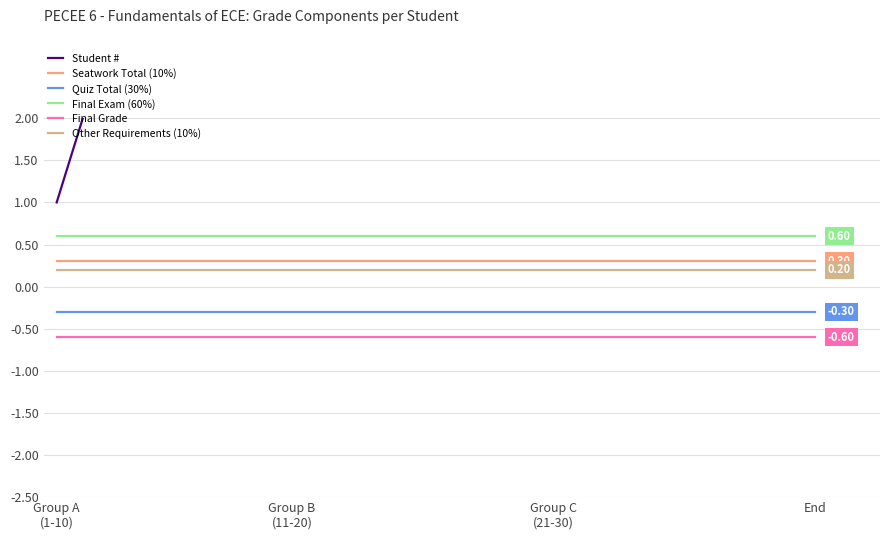

What is the greatest value displayed?

30.0